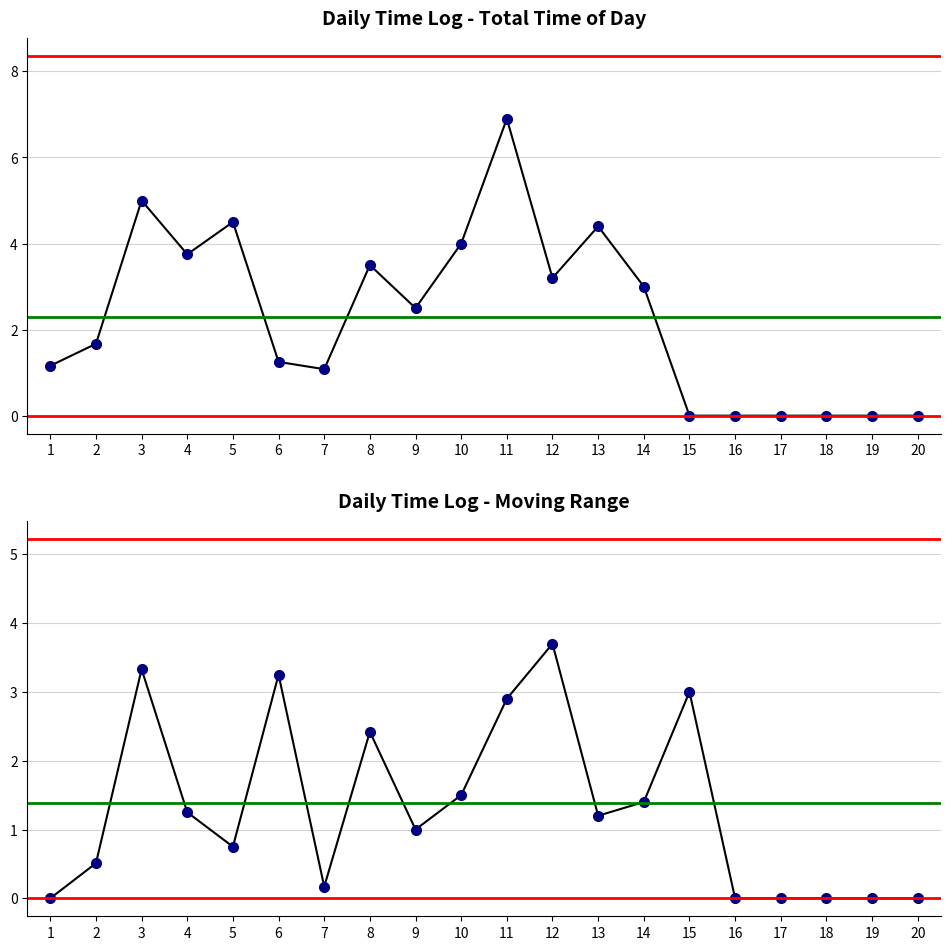

Rank the categories by value from highest to lowest.

11, 3, 5, 13, 10, 4, 8, 12, 14, 9, 2, 6, 1, 7, 15, 16, 17, 18, 19, 20